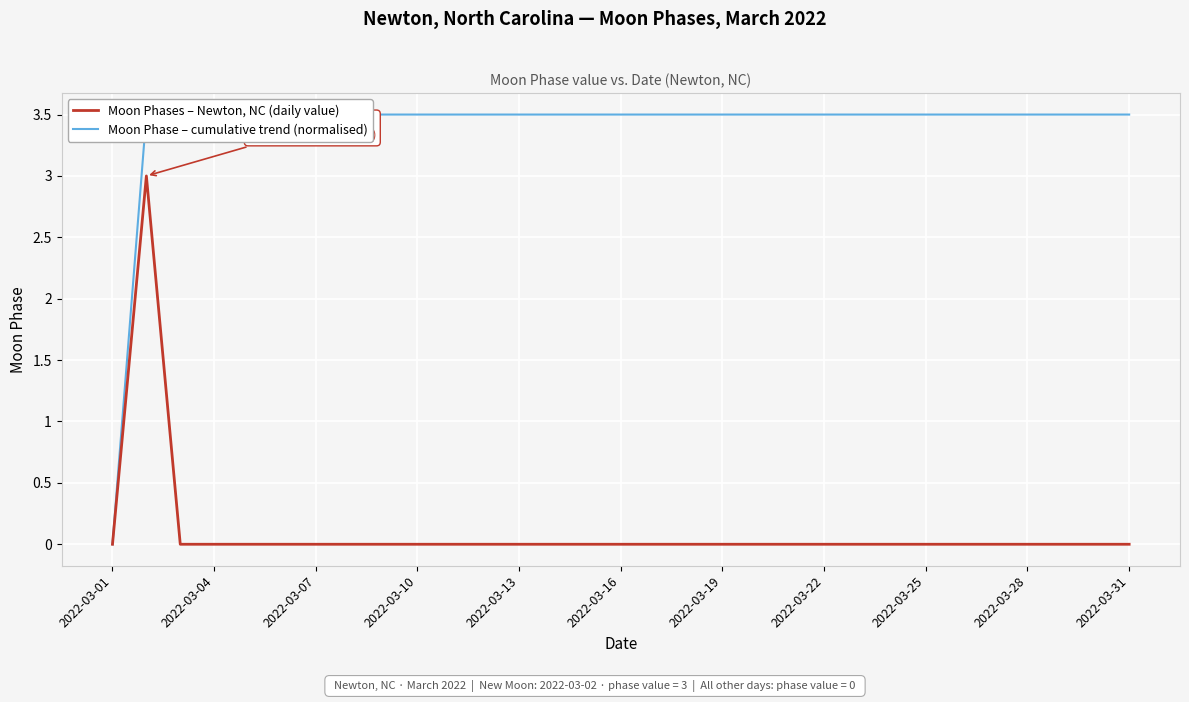

True or false: Moon Phase – cumulative trend (normalised) and Moon Phases – Newton, NC (daily value) cross at least once.

False